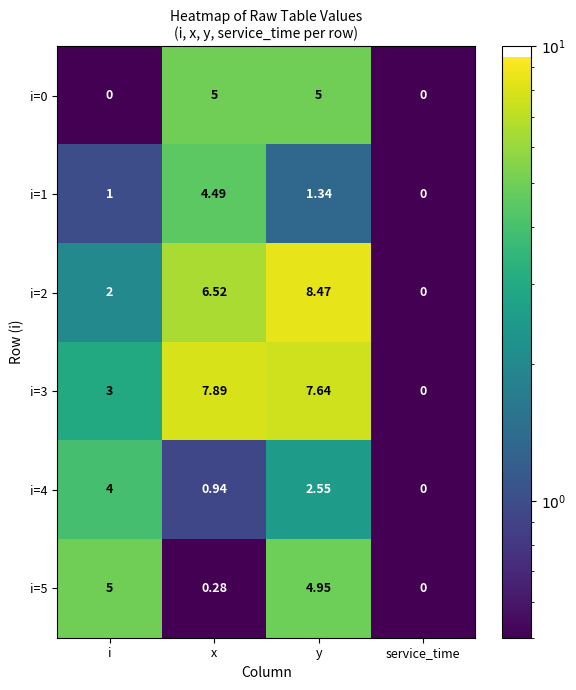

Which label corresponds to the largest value in the chart?

y